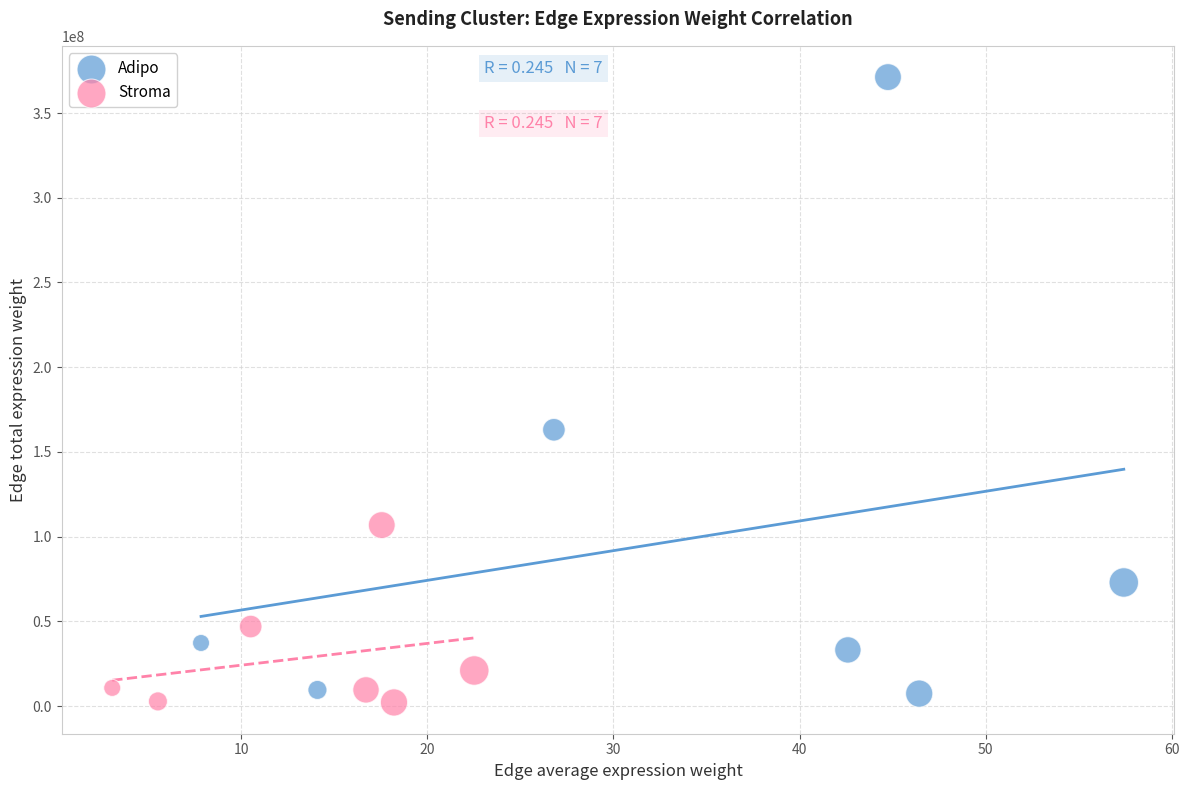

What are all the series names shown in the legend?

Adipo, Stroma